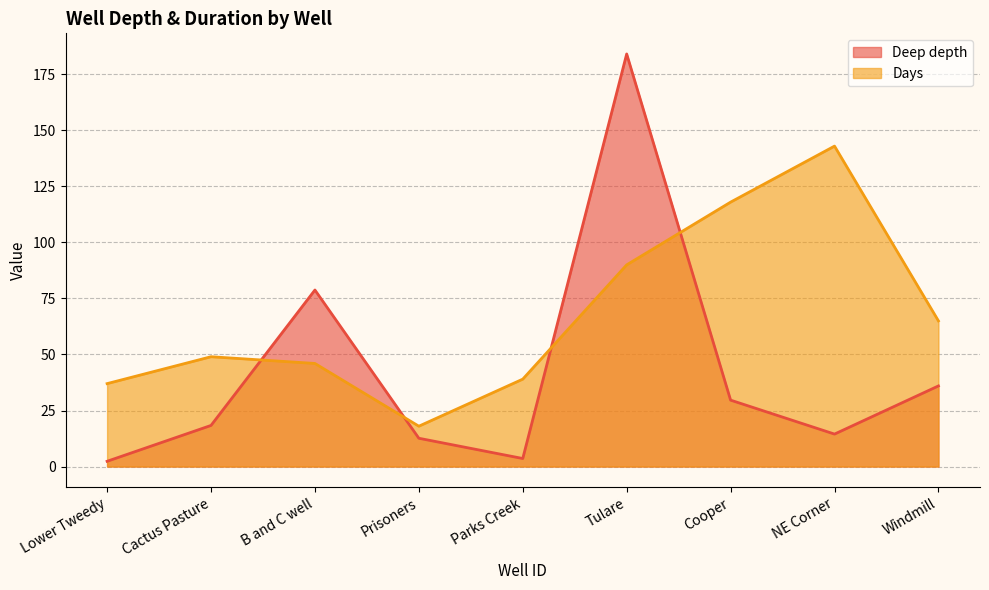

What are all the series names shown in the legend?

Deep depth, Days